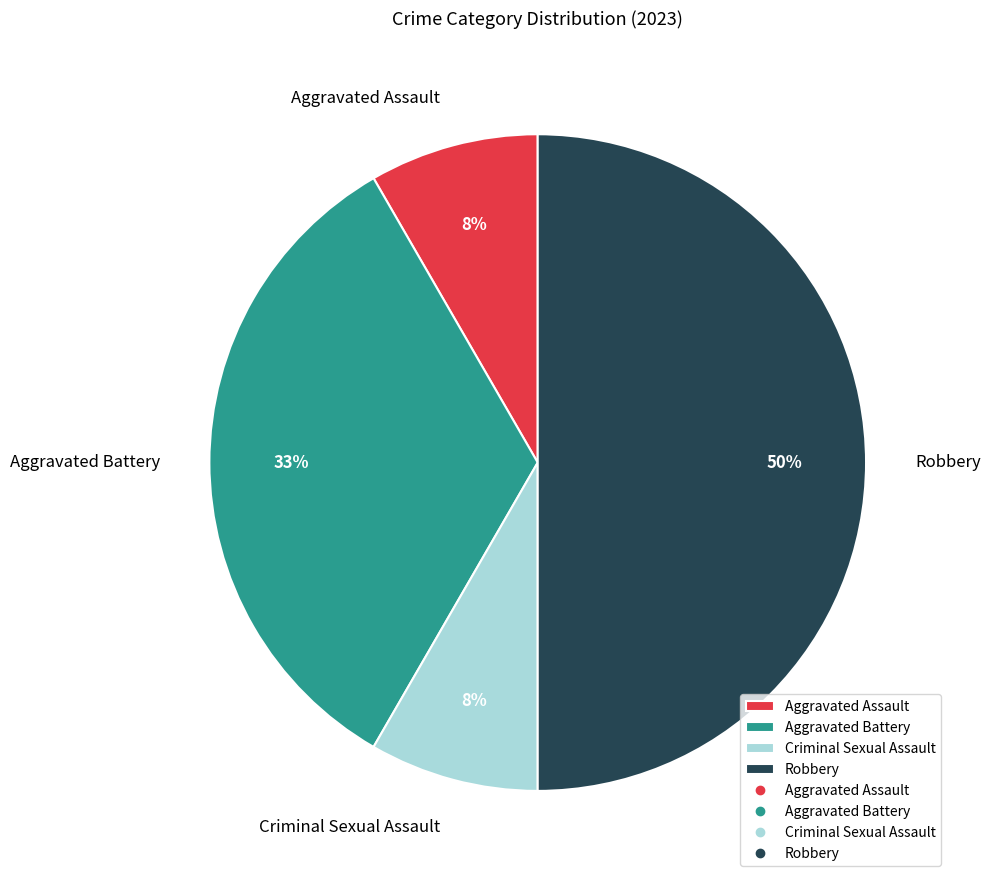

Does Aggravated Assault account for over 50% of the chart?

No